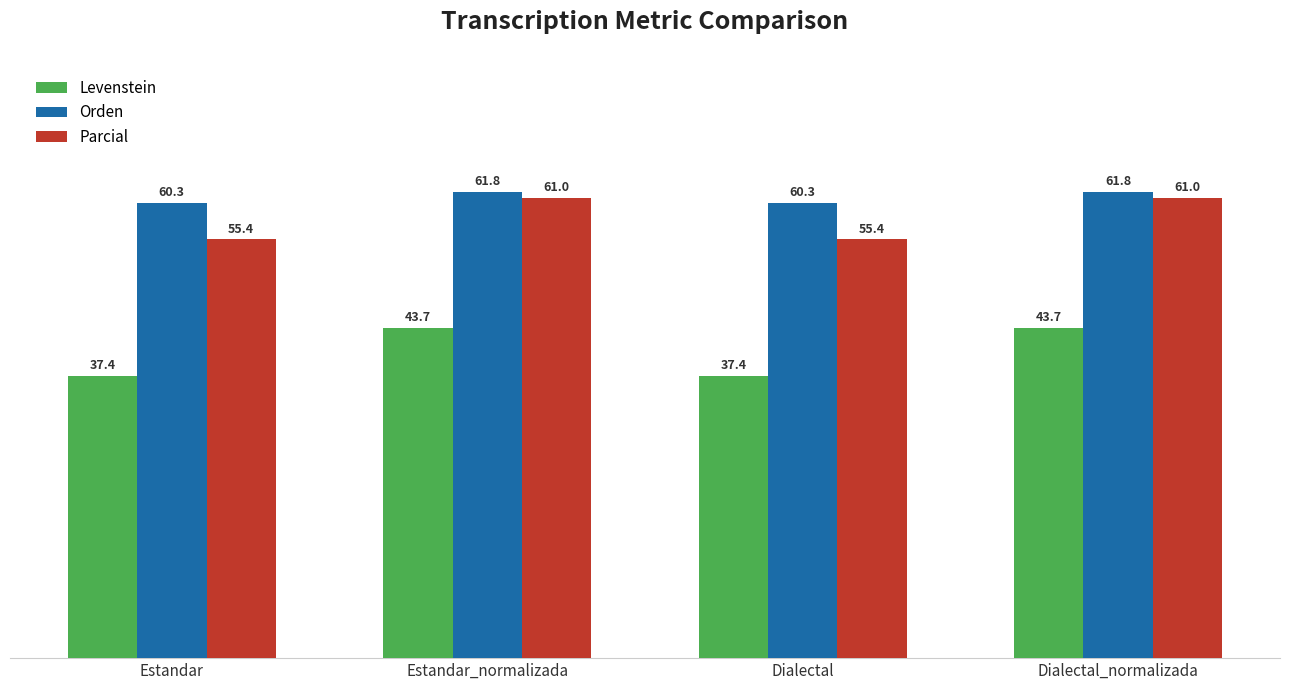

How many bars are there in total?

12